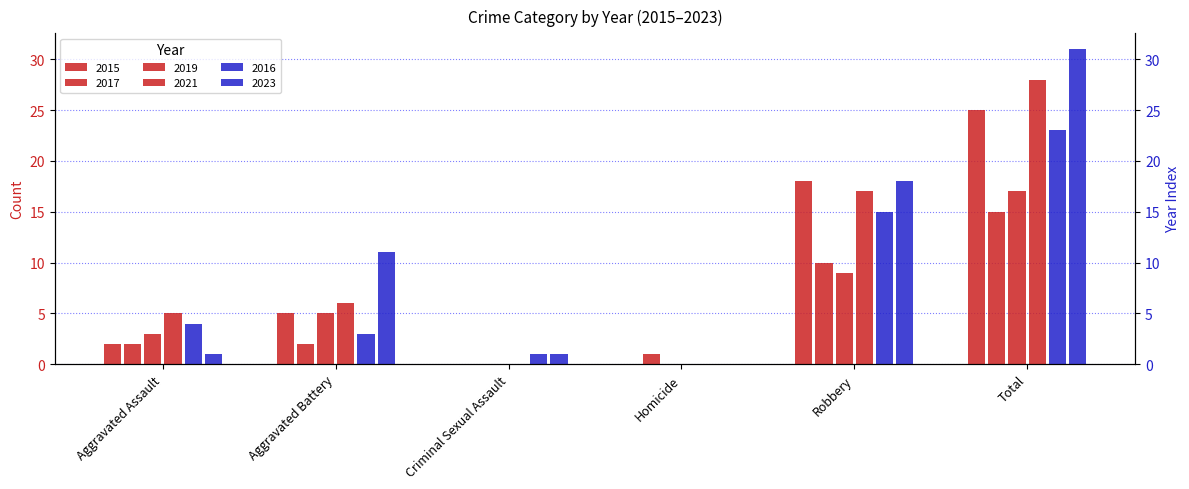

What is the difference between the highest and lowest values at Total?

16